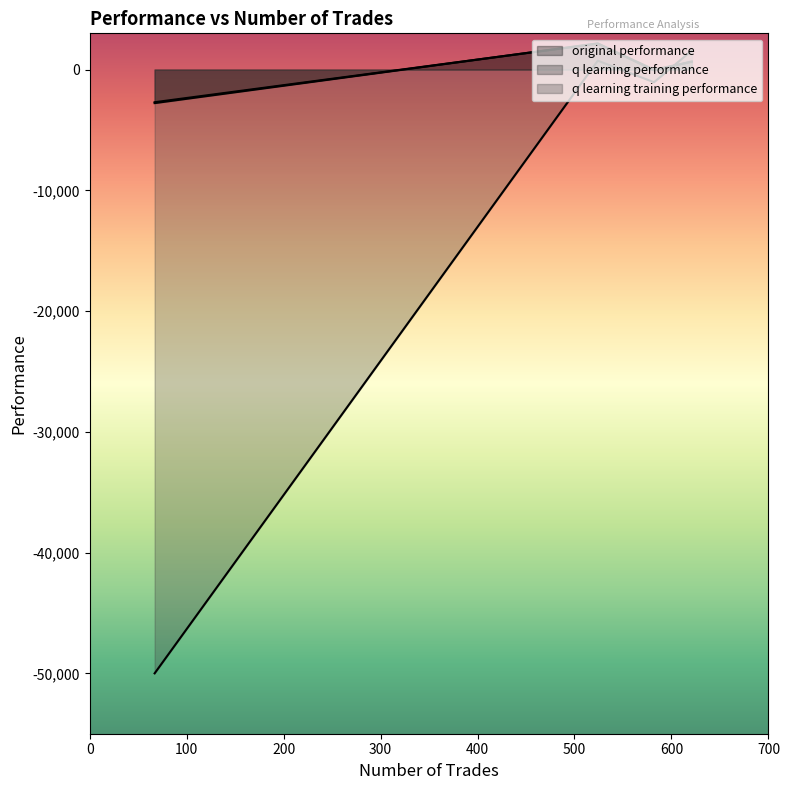

Does the chart have visible grid lines?

No